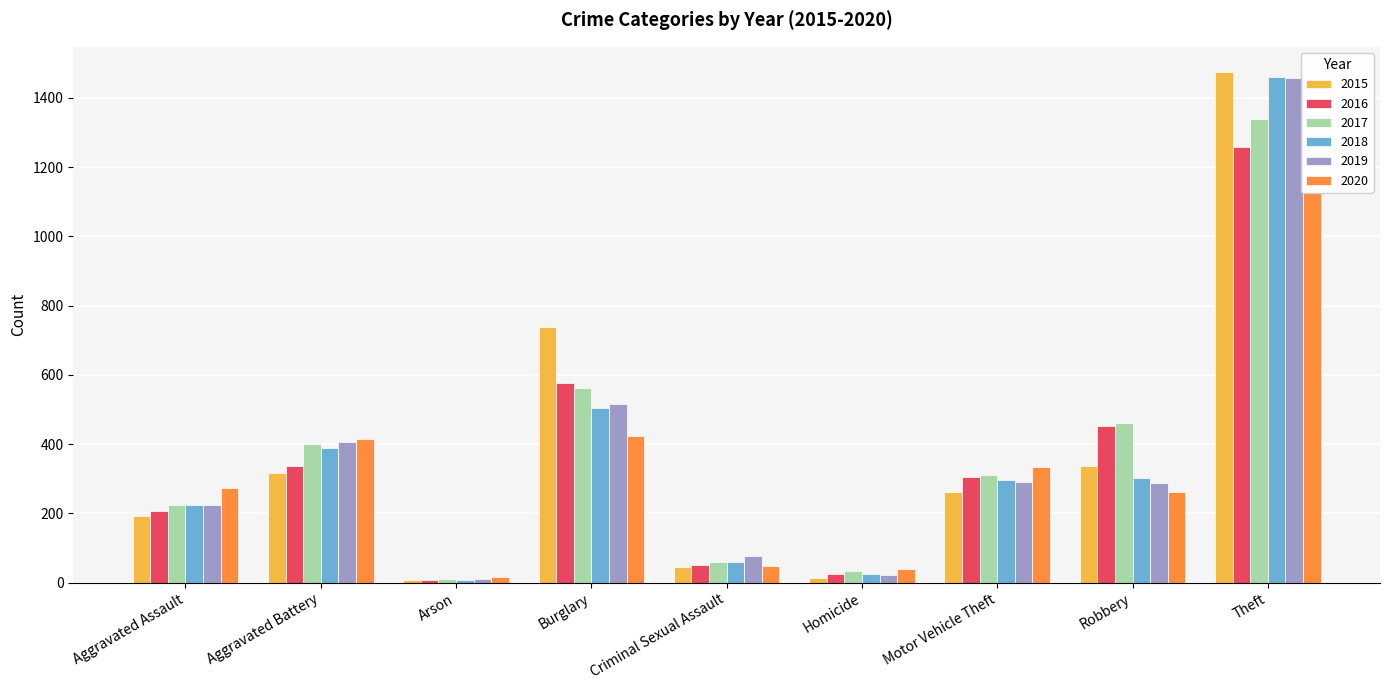

What is the maximum value for 2015?

1474